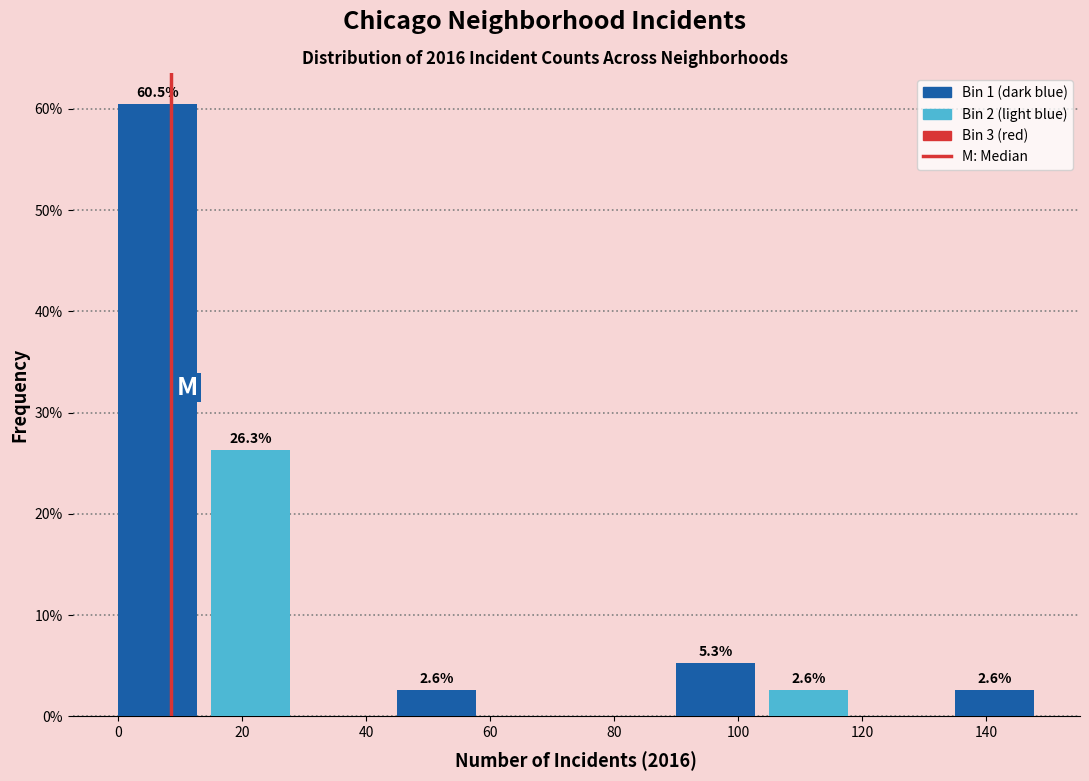

Over which range of the x-axis is the bar tallest?

0 to 15